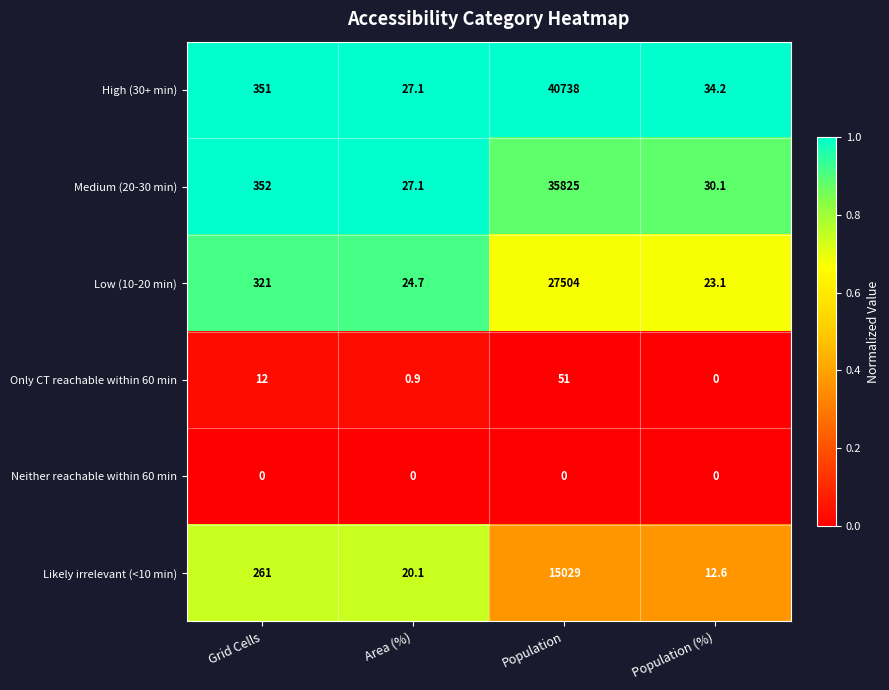

What is the difference between the highest and lowest values at Population (%)?

34.2